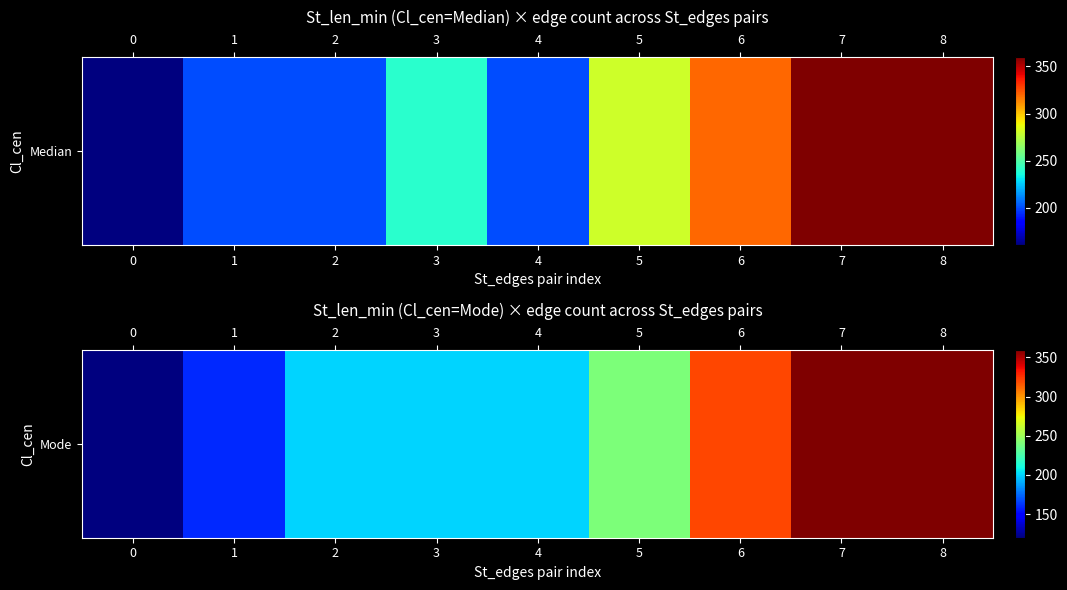

How many values exceed 200?

4